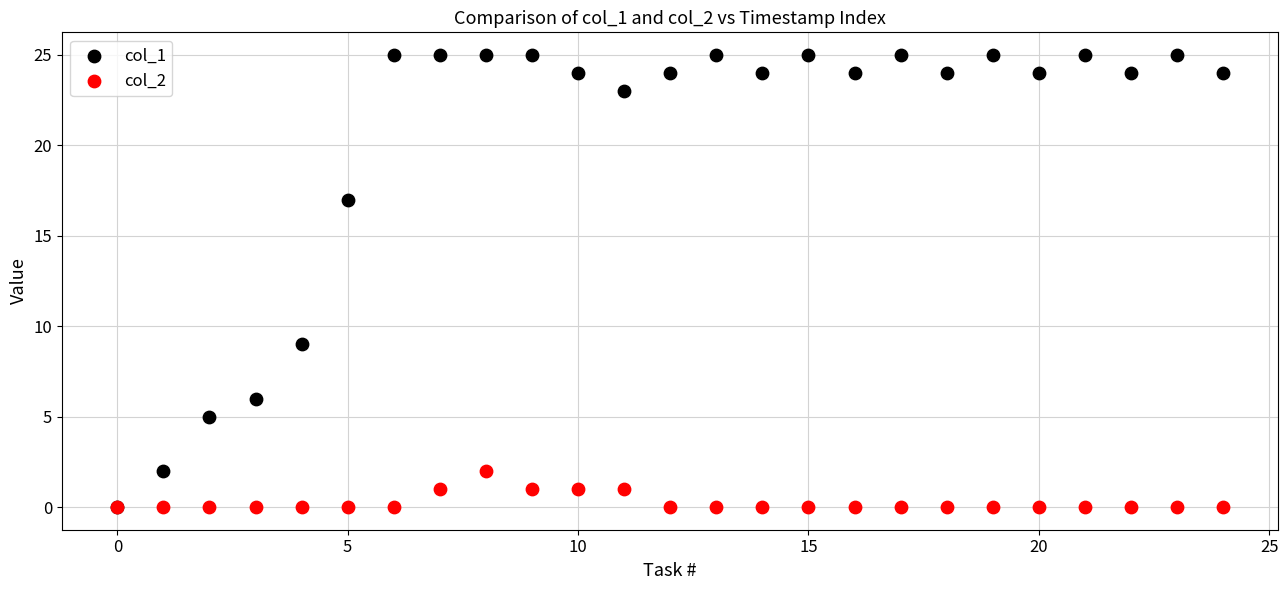

What are all the series names shown in the legend?

col_1, col_2